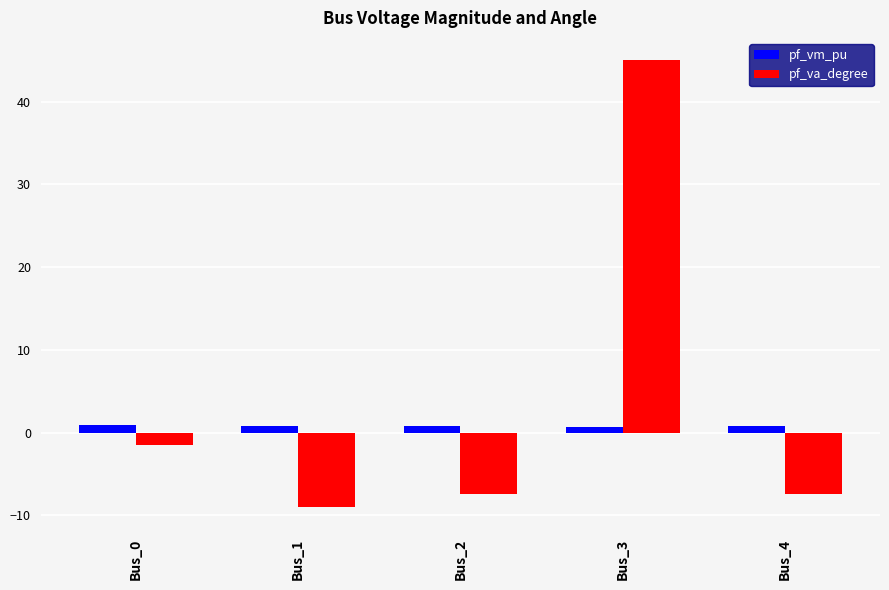

Between Bus_1 and Bus_3, which series saw the biggest shift?

pf_va_degree